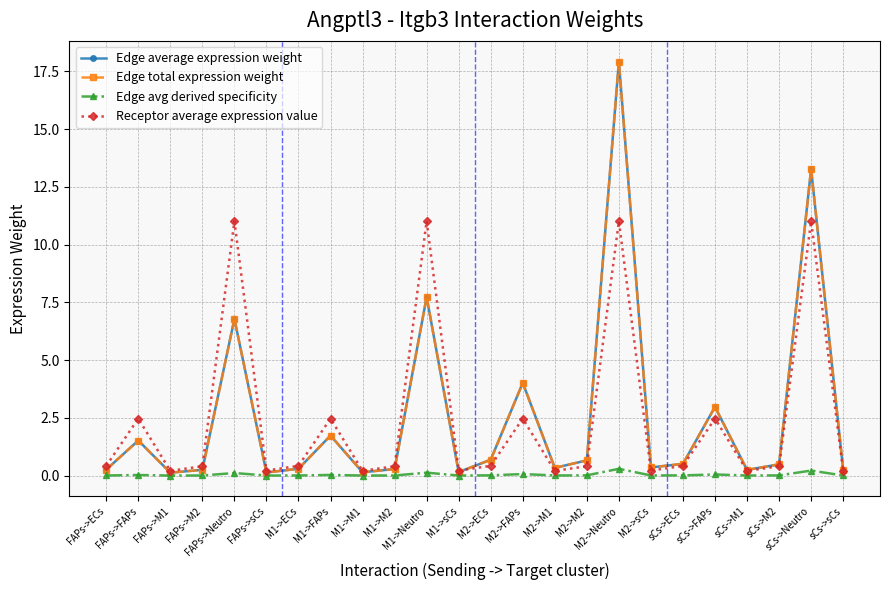

Does the chart have visible grid lines?

Yes